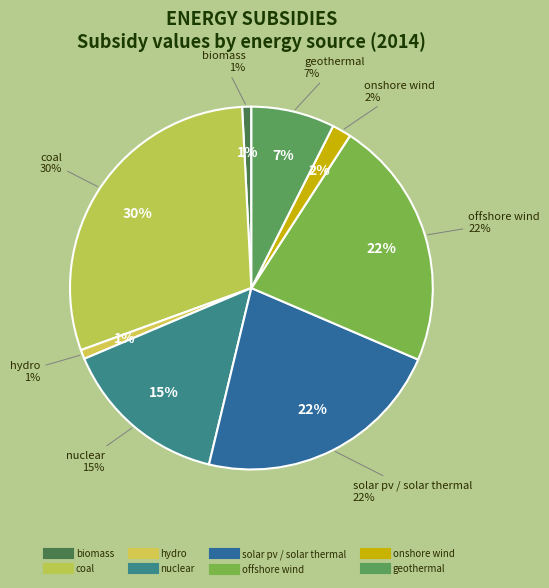

Rank the categories by value from lowest to highest.

biomass, hydro, onshore wind, geothermal, nuclear, solar pv / solar thermal, offshore wind, coal